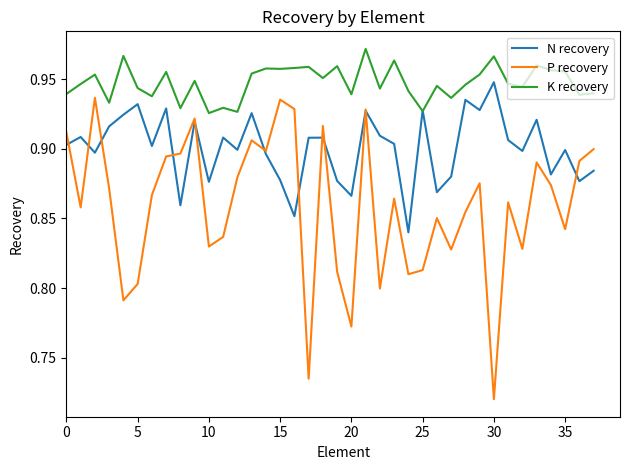

Rank the series by their average value, from highest to lowest.

K recovery, N recovery, P recovery